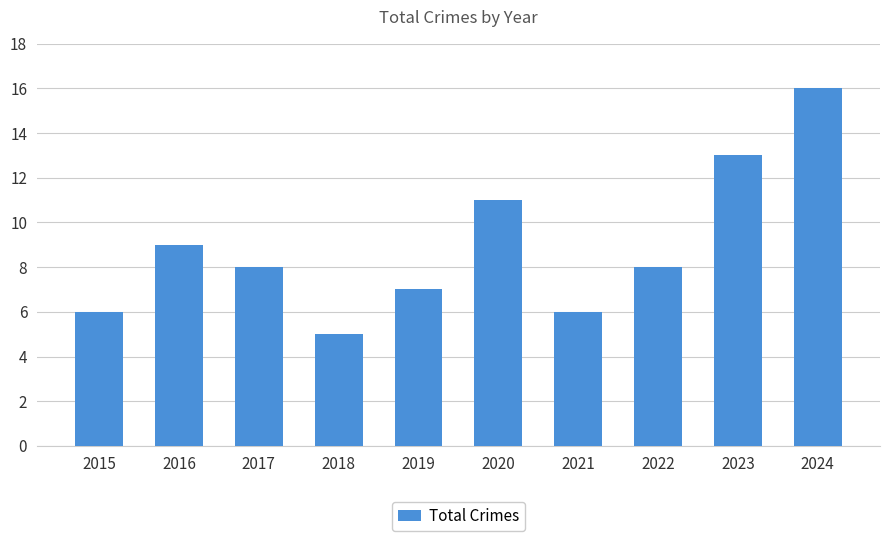

Which has a higher value, 2018 or 2020?

2020